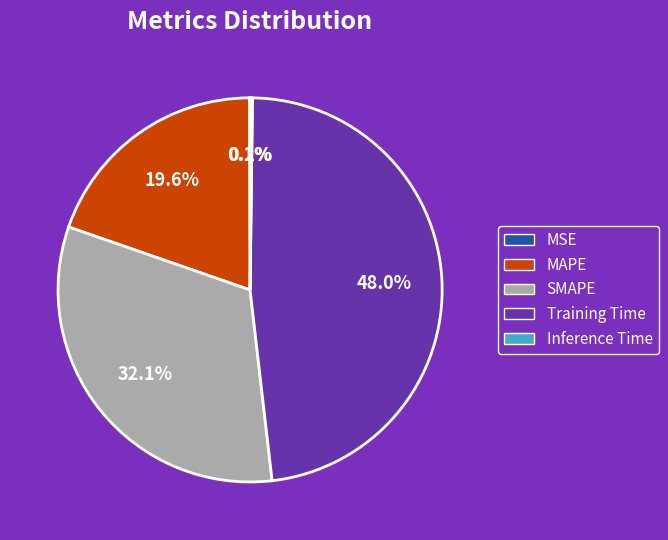

What percentage is NOT represented by Training Time?

52.0%